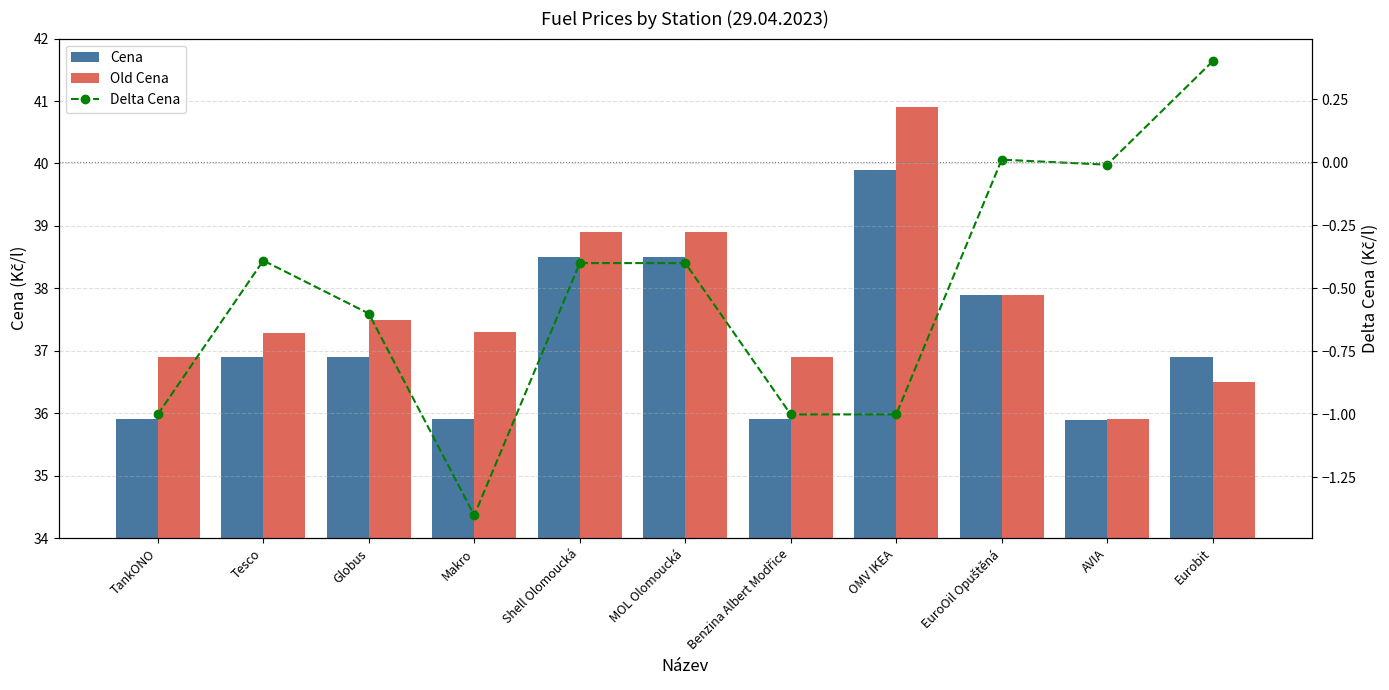

Reading left to right, transcribe all the data shown in this chart.

Cena: 35.9	36.9	36.9	35.9	38.5	38.5	35.9	39.9	37.9	35.9	36.9
Old Cena: 36.9	37.3	37.5	37.3	38.9	38.9	36.9	40.9	37.9	35.9	36.5
Delta Cena: -1.0	-0.4	-0.6	-1.4	-0.4	-0.4	-1.0	-1.0	0.0	-0.0	0.4